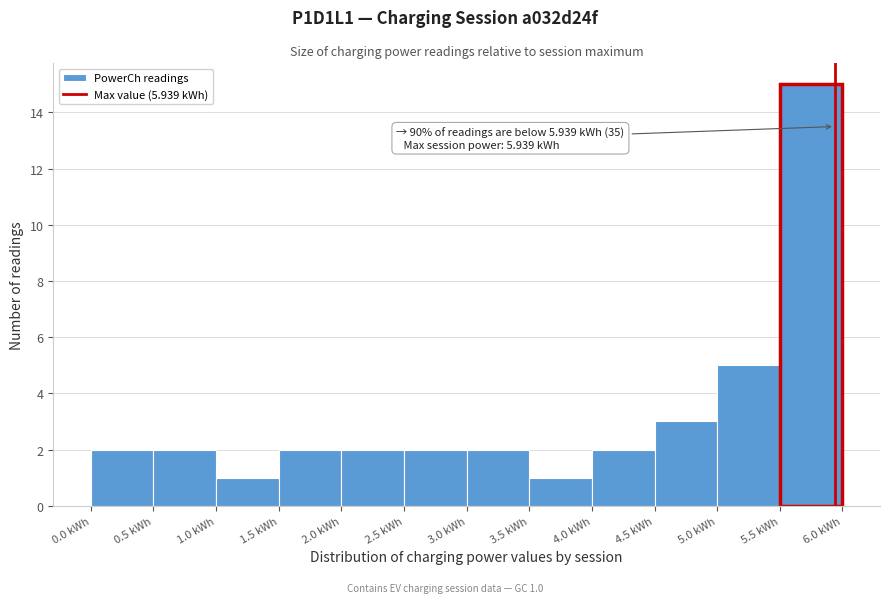

Over which range of the x-axis is the bar tallest?

5.5 to 6.0